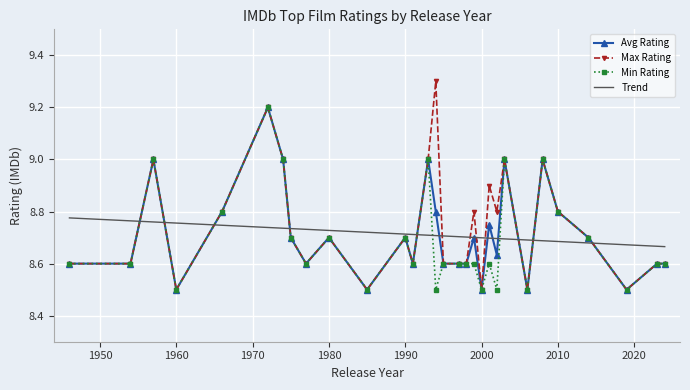

What is the greatest value displayed?

9.3